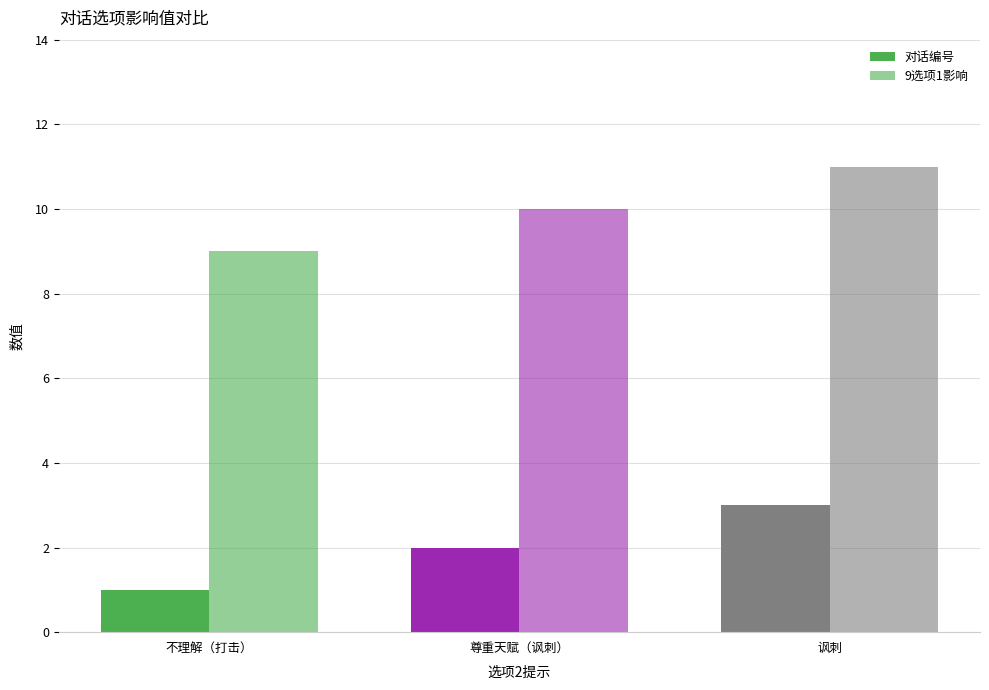

Are the bars horizontal?

No